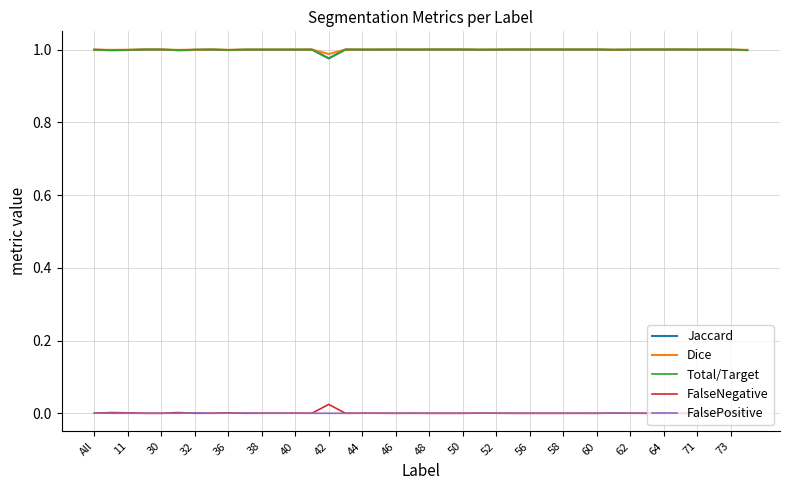

True or false: FalseNegative and Jaccard intersect in this chart.

False